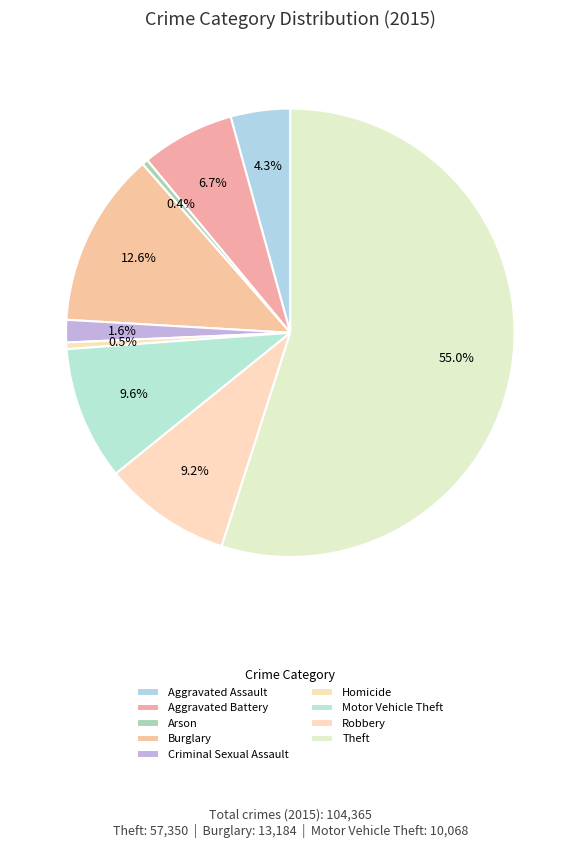

What is the largest slice in the pie chart?

Theft